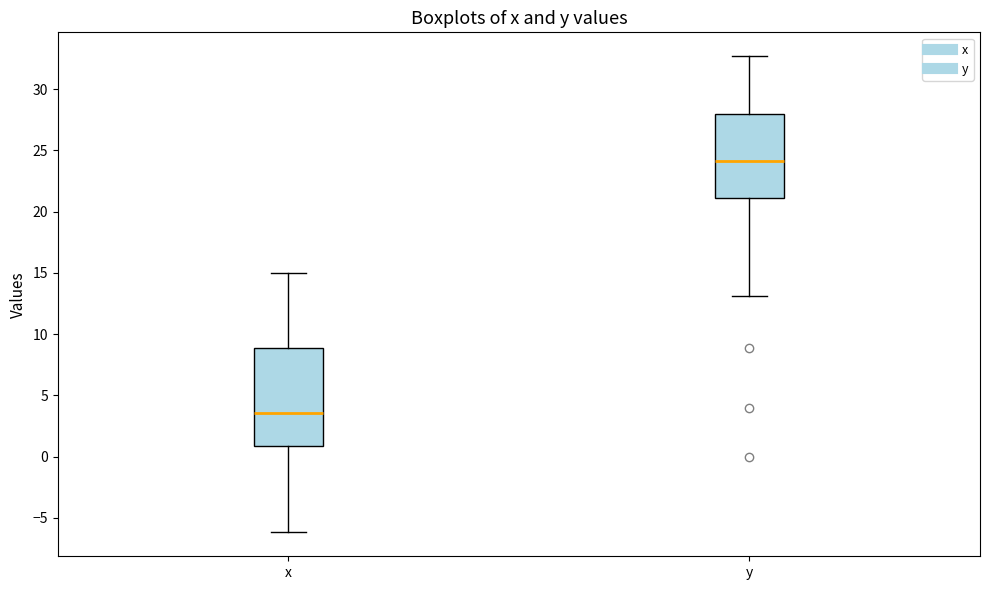

Comparing the boxes themselves (not the whiskers), which one is the tallest?

x